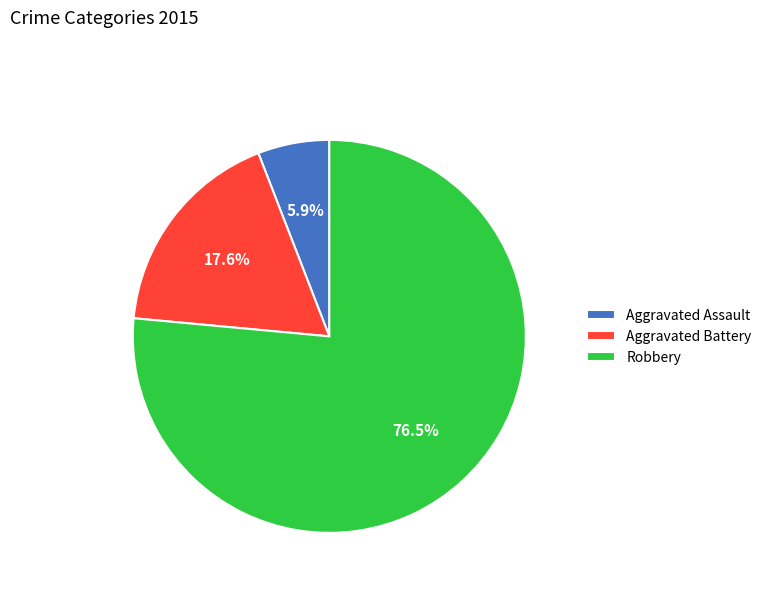

What is the total percentage of Aggravated Assault and Robbery?

82.4%